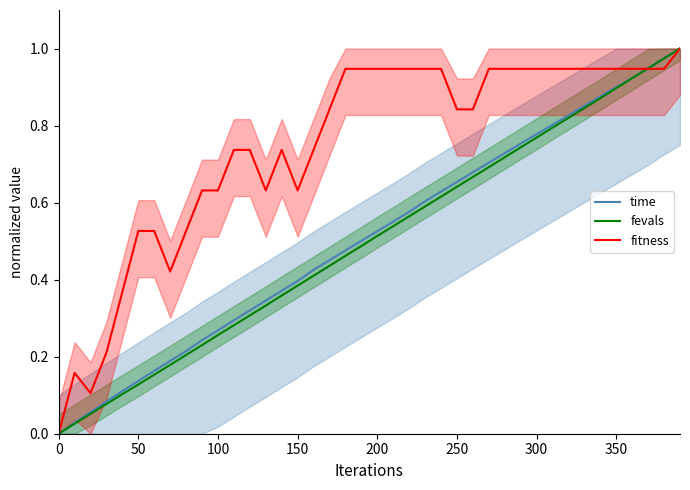

How many intersections are there between time and fevals?

2